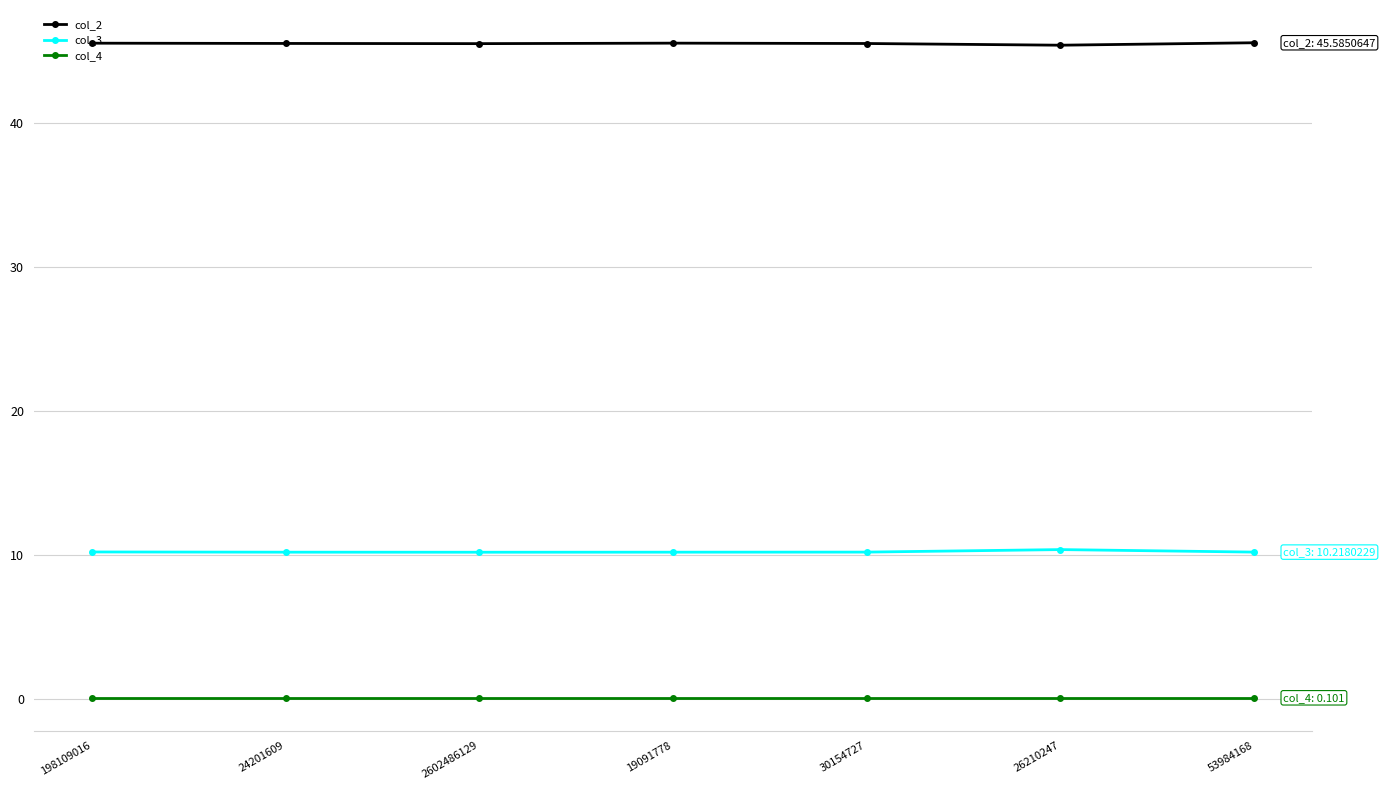

What is the greatest value displayed?

45.6